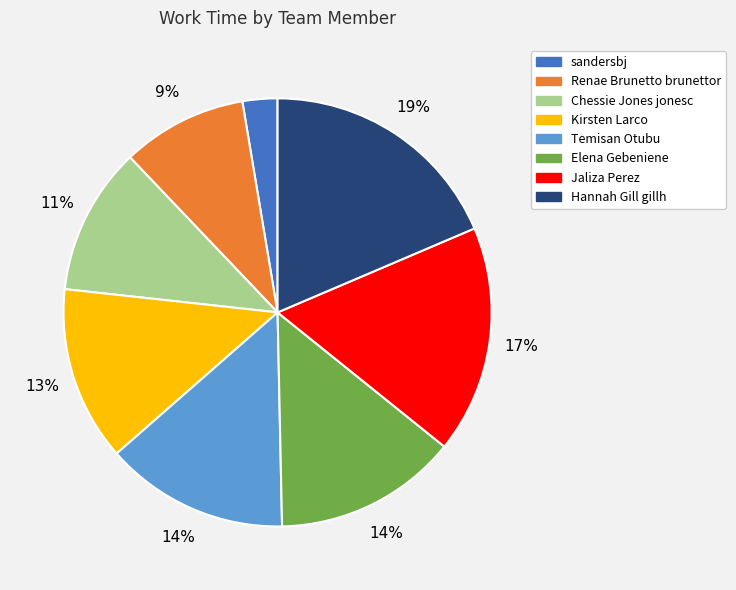

To the nearest percent, what percentage of the pie is Hannah Gill gillh?

19%